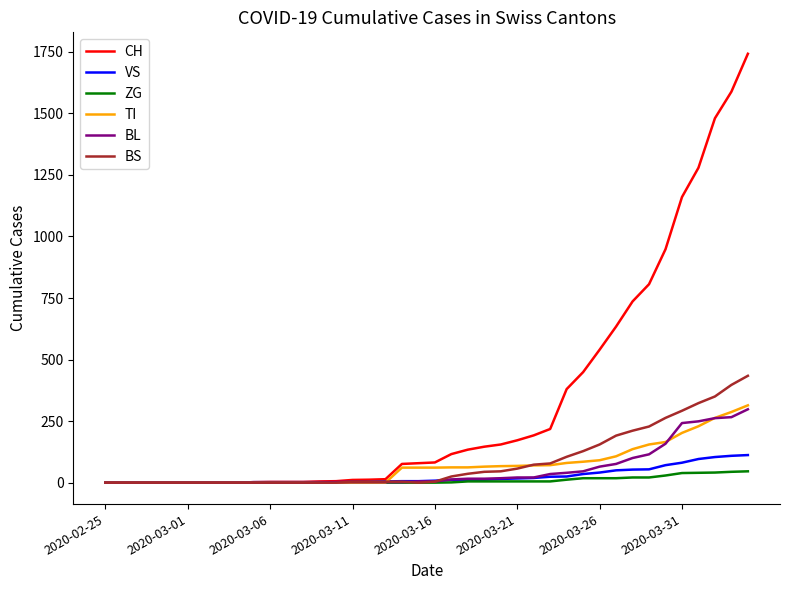

Which series has the largest range (max minus min)?

CH